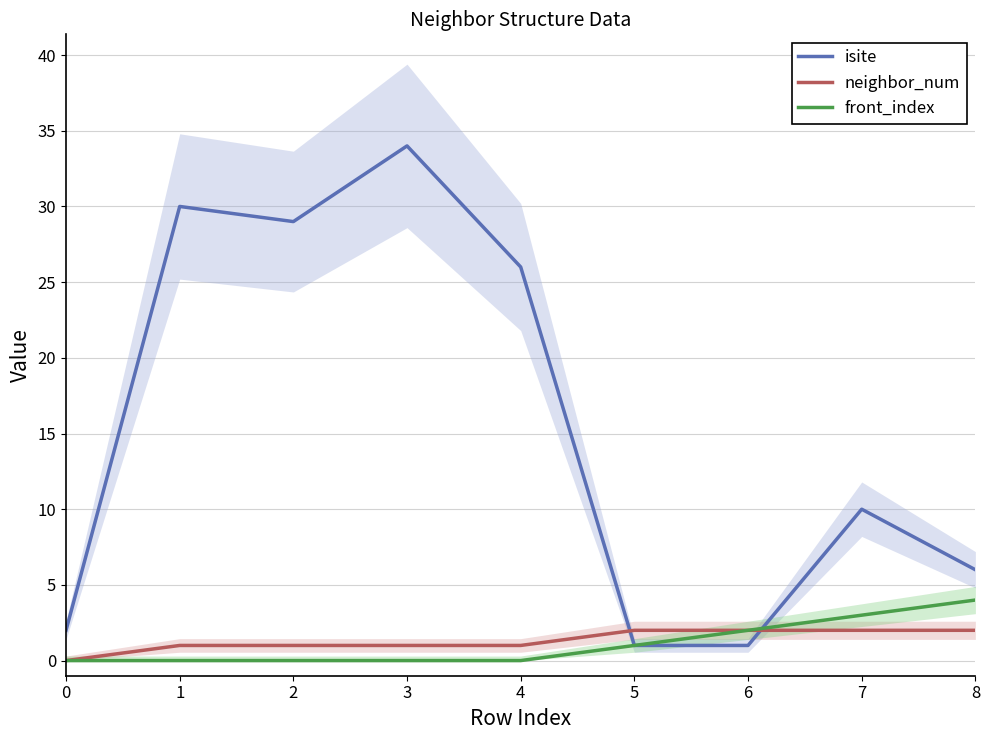

What value does the isite series have at 2?

29